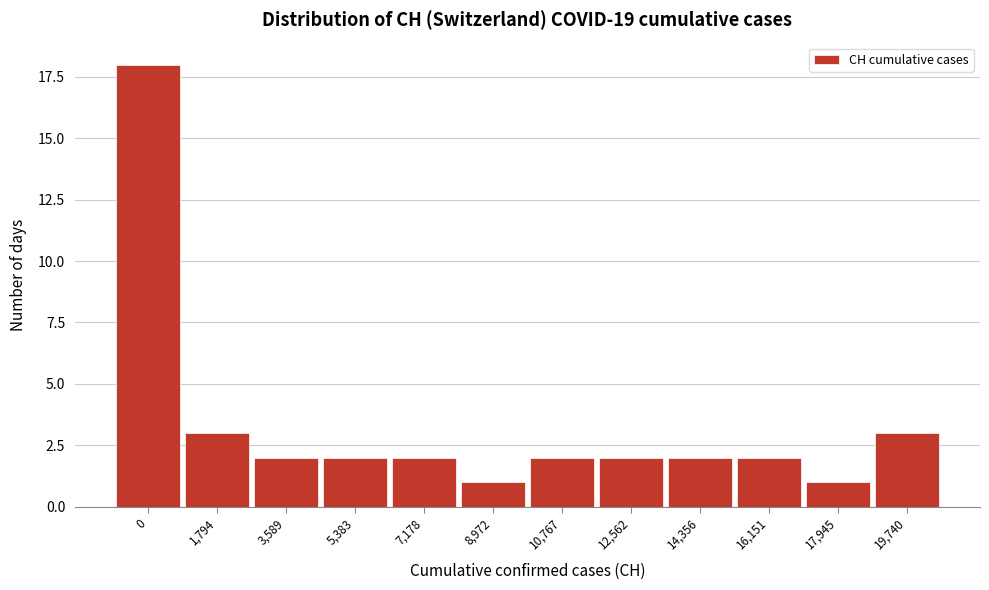

Reading left to right, extract all data points from this chart.

0=18	1,794=3	3,589=2	5,383=2	7,178=2	8,972=1	10,767=2	12,562=2	14,356=2	16,151=2	17,945=1	19,740=3